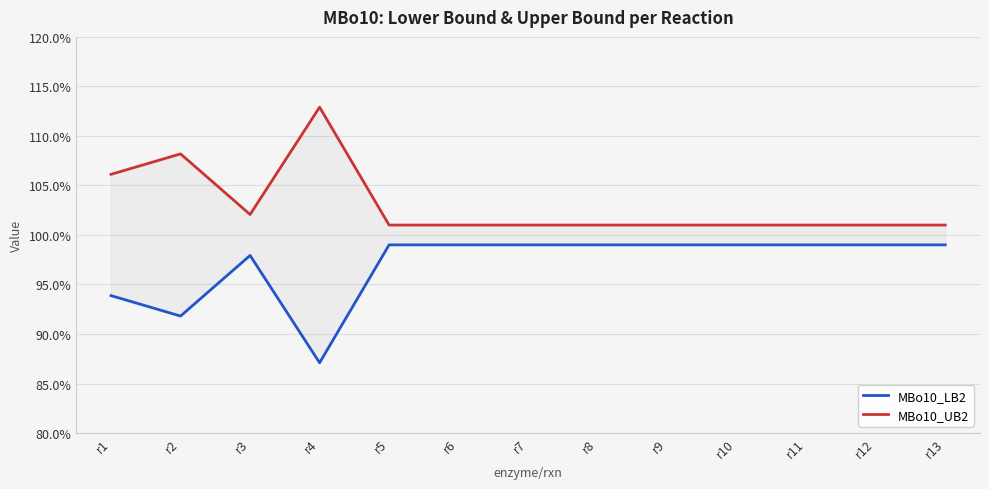

Is it true that MBo10_LB2 equals 1.5 at r6?

False